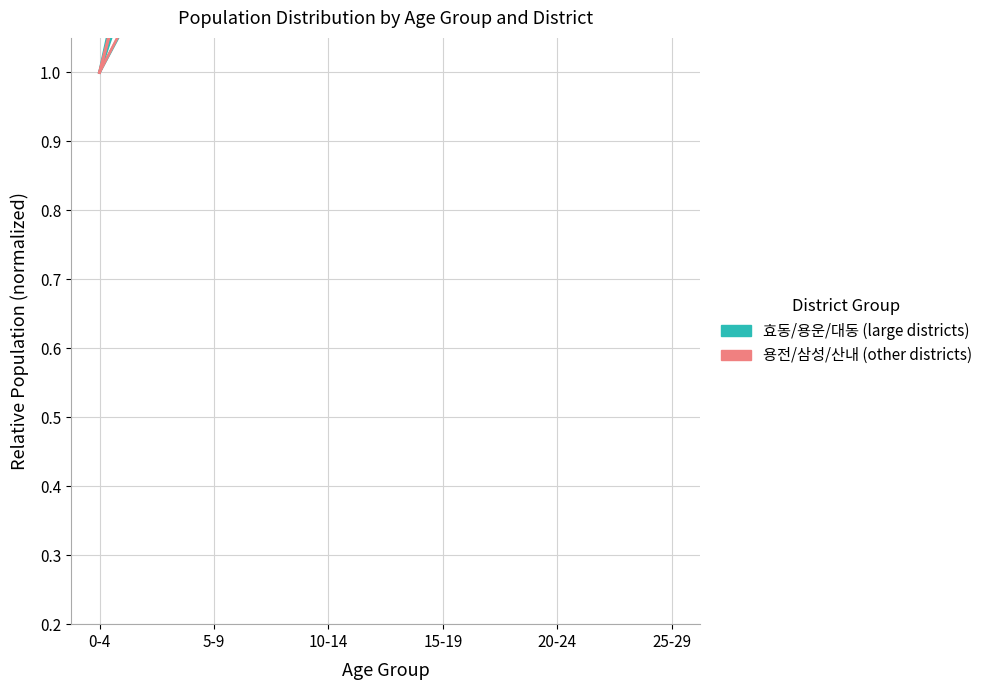

Reading right to left, transcribe all the data shown in this chart.

효동/용운/대동 (large districts): 25-29=1.3	20-24=1.5	15-19=1.6	10-14=1.9	5-9=1.8	0-4=1.0
용전/삼성/산내 (other districts): 25-29=2.4	20-24=2.6	15-19=2.2	10-14=2.0	5-9=1.6	0-4=1.0